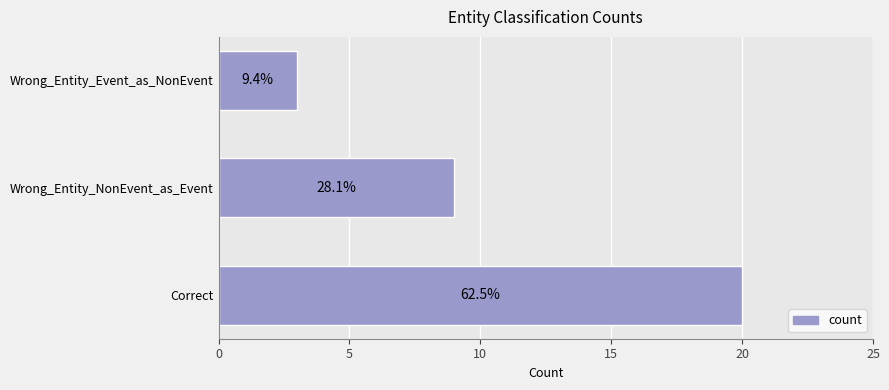

What is the sum of all values?

32